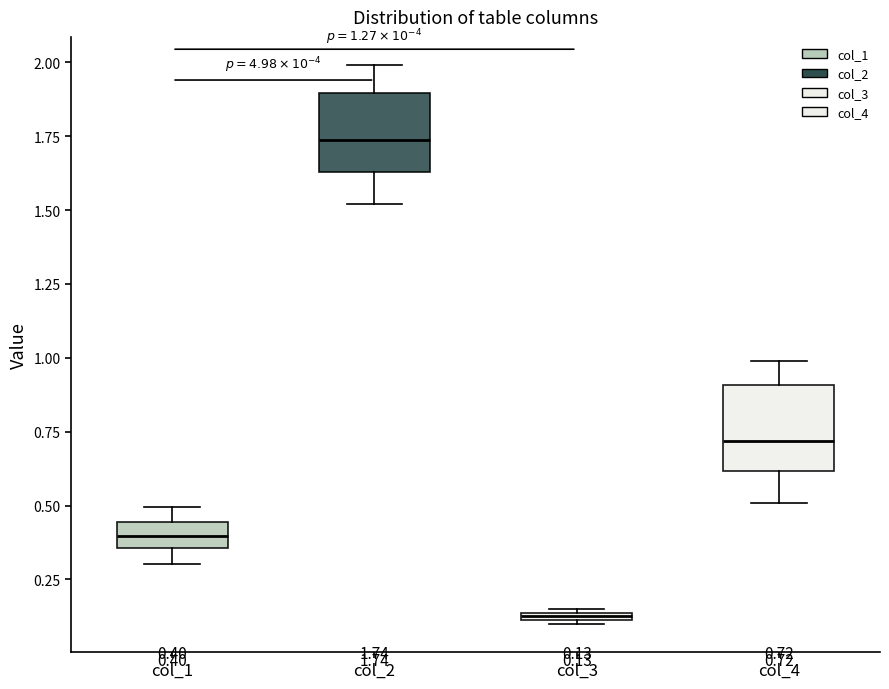

Which box has the highest median line?

col_2